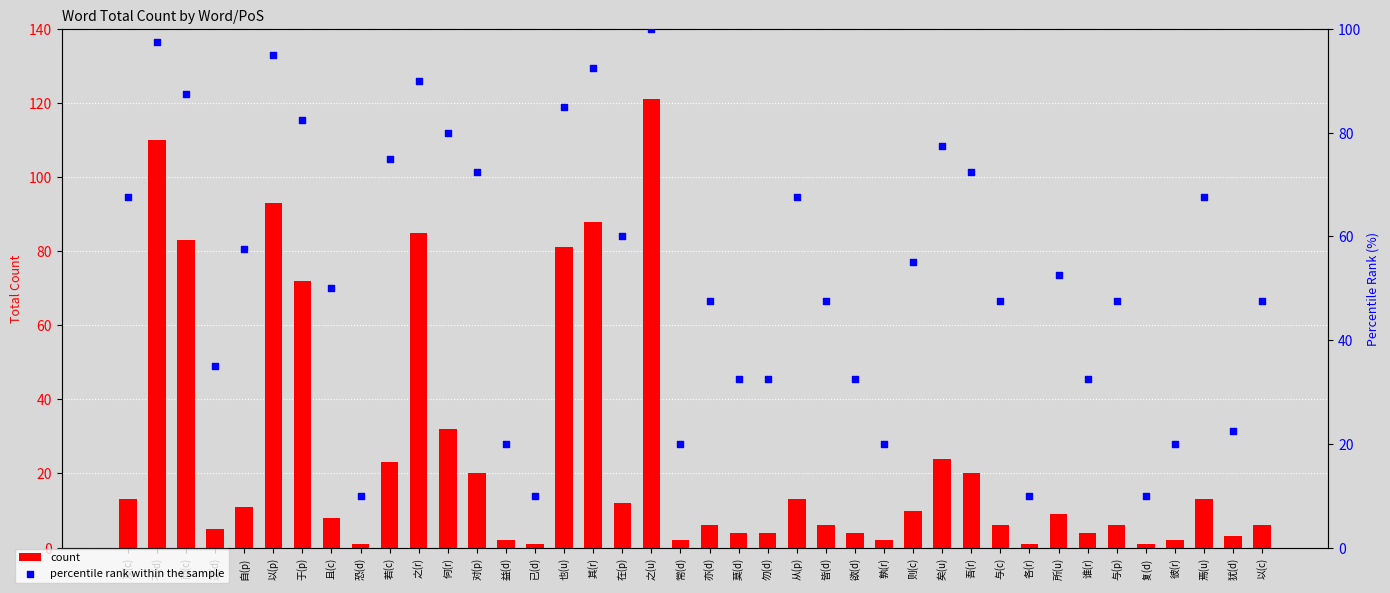

At how many categories does at least one series exceed 64?

16